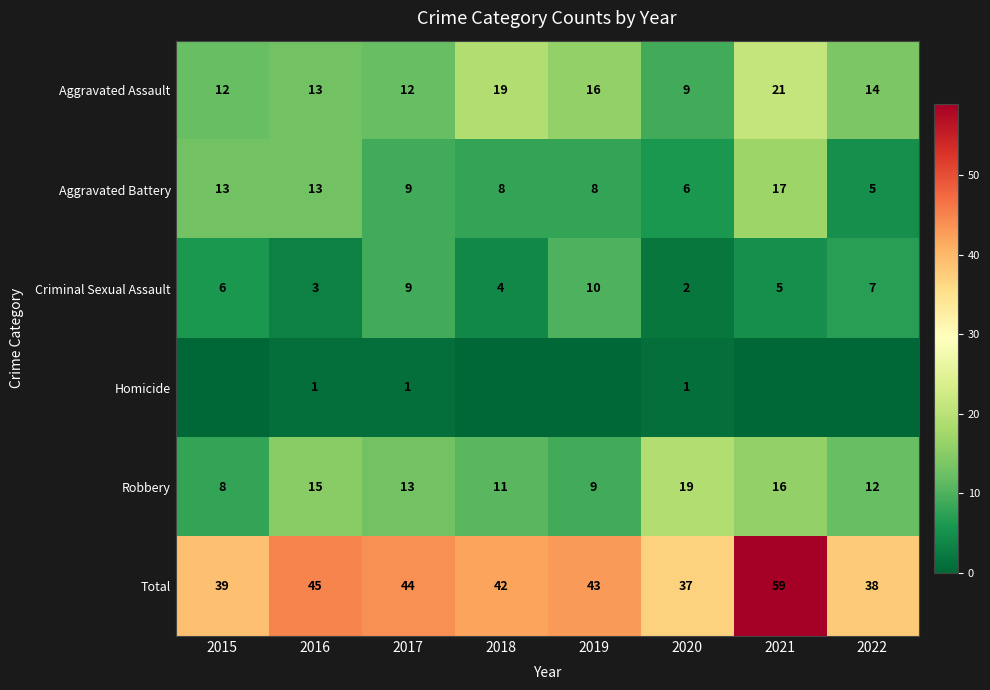

List the labels in order of Total value, largest first.

2021, 2016, 2017, 2019, 2018, 2015, 2022, 2020